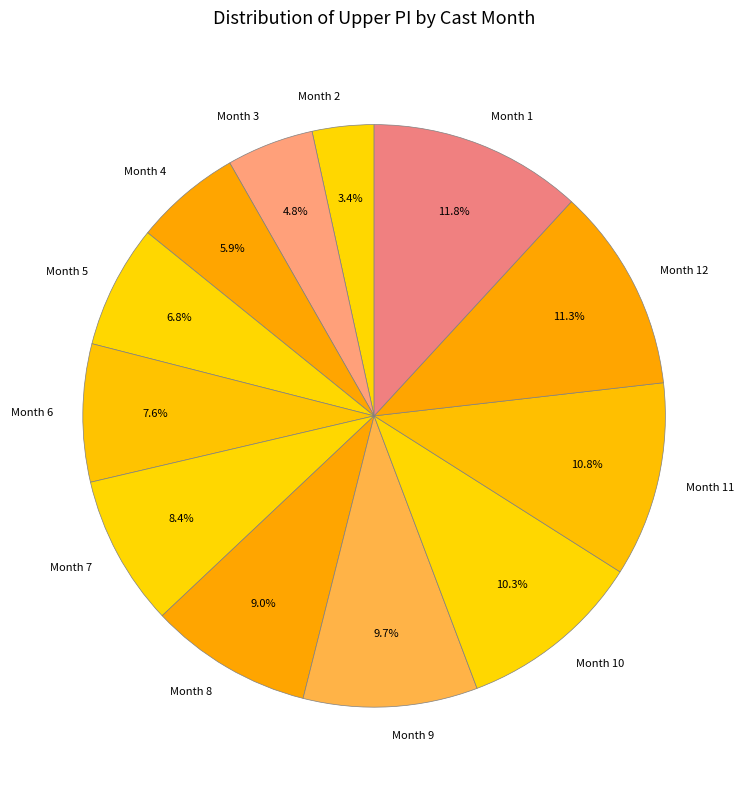

How many segments does this pie chart have?

12